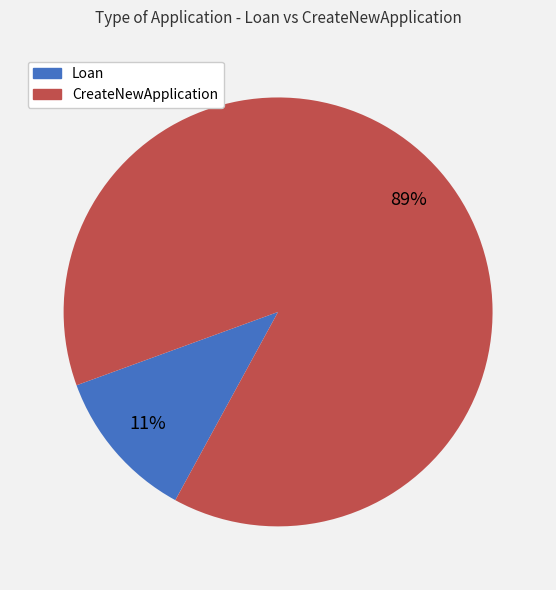

Count the number of slices in the pie.

2